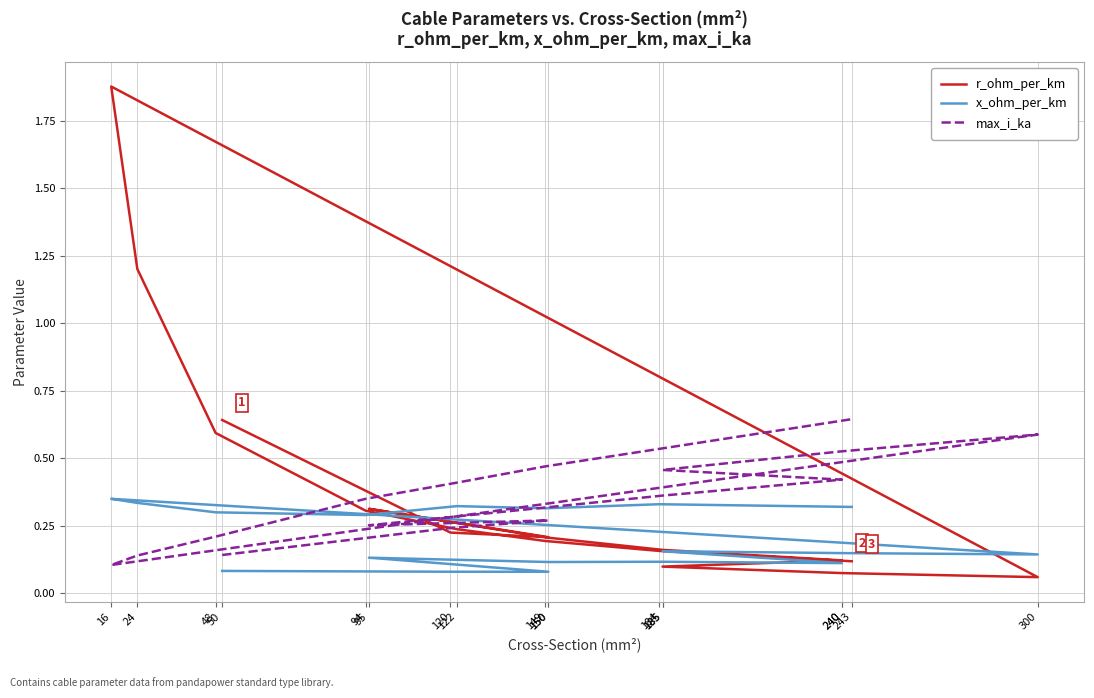

What is the difference between the x_ohm_per_km values at 16 and 300?

0.2